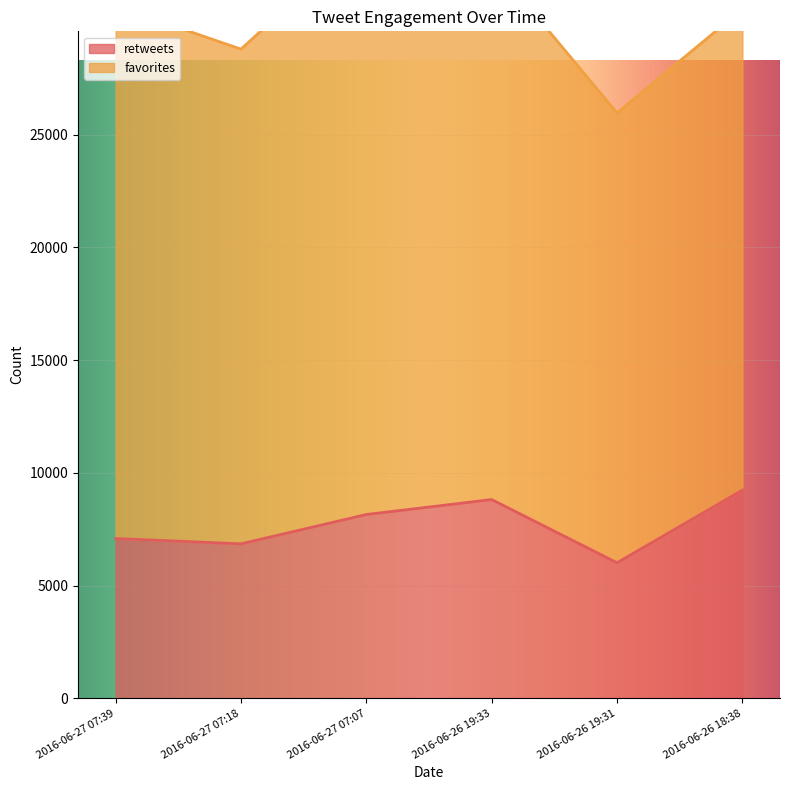

The chart shows a value of 9182 at 2016-06-27 07:18. True or false?

False